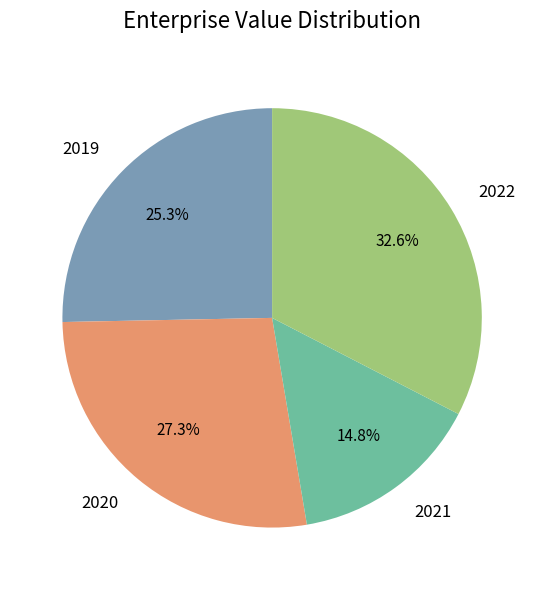

How many segments does this pie chart have?

4